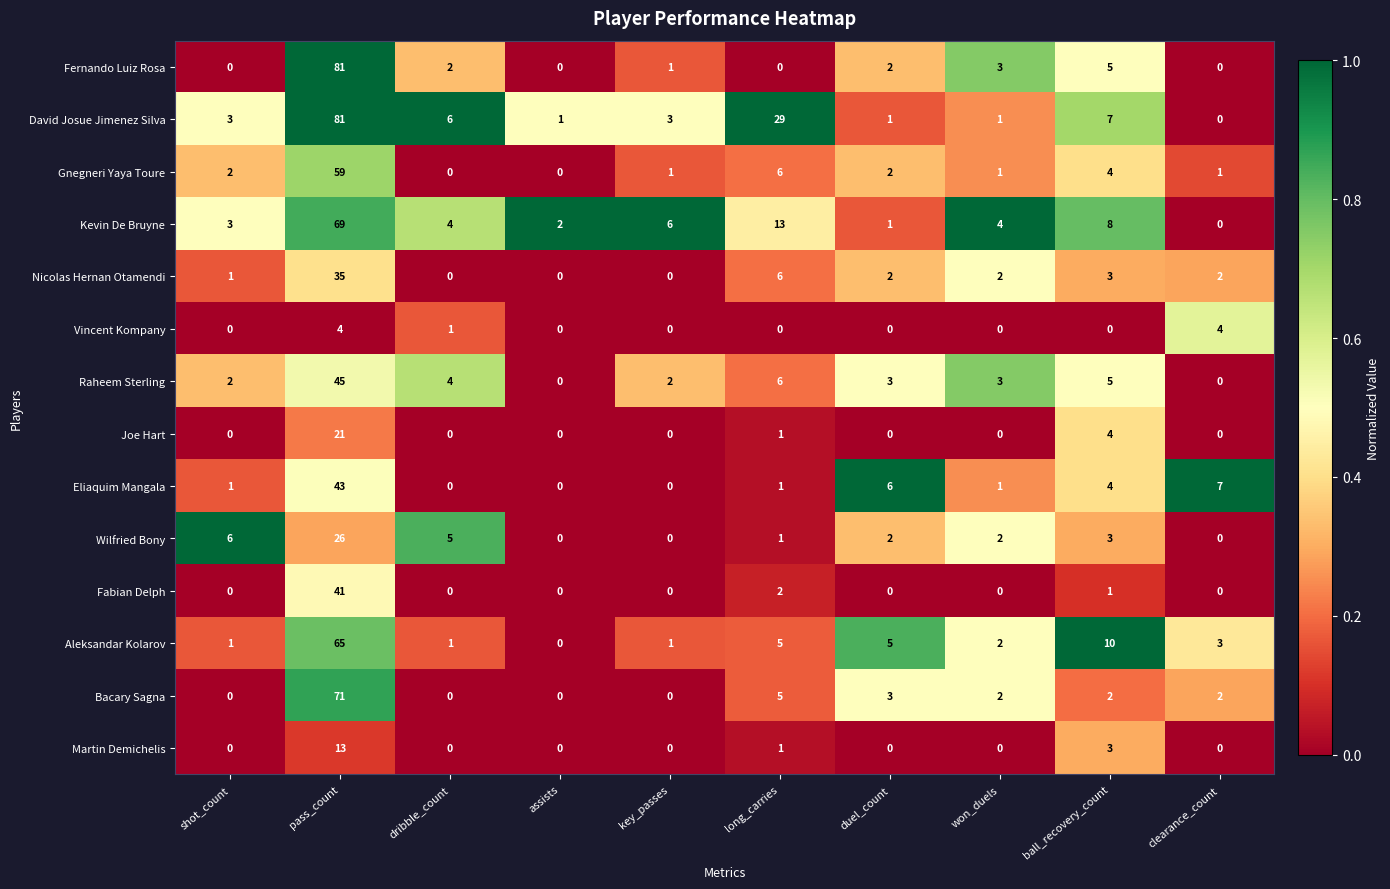

Between pass_count and assists, which series saw the biggest shift?

Fernando Luiz Rosa